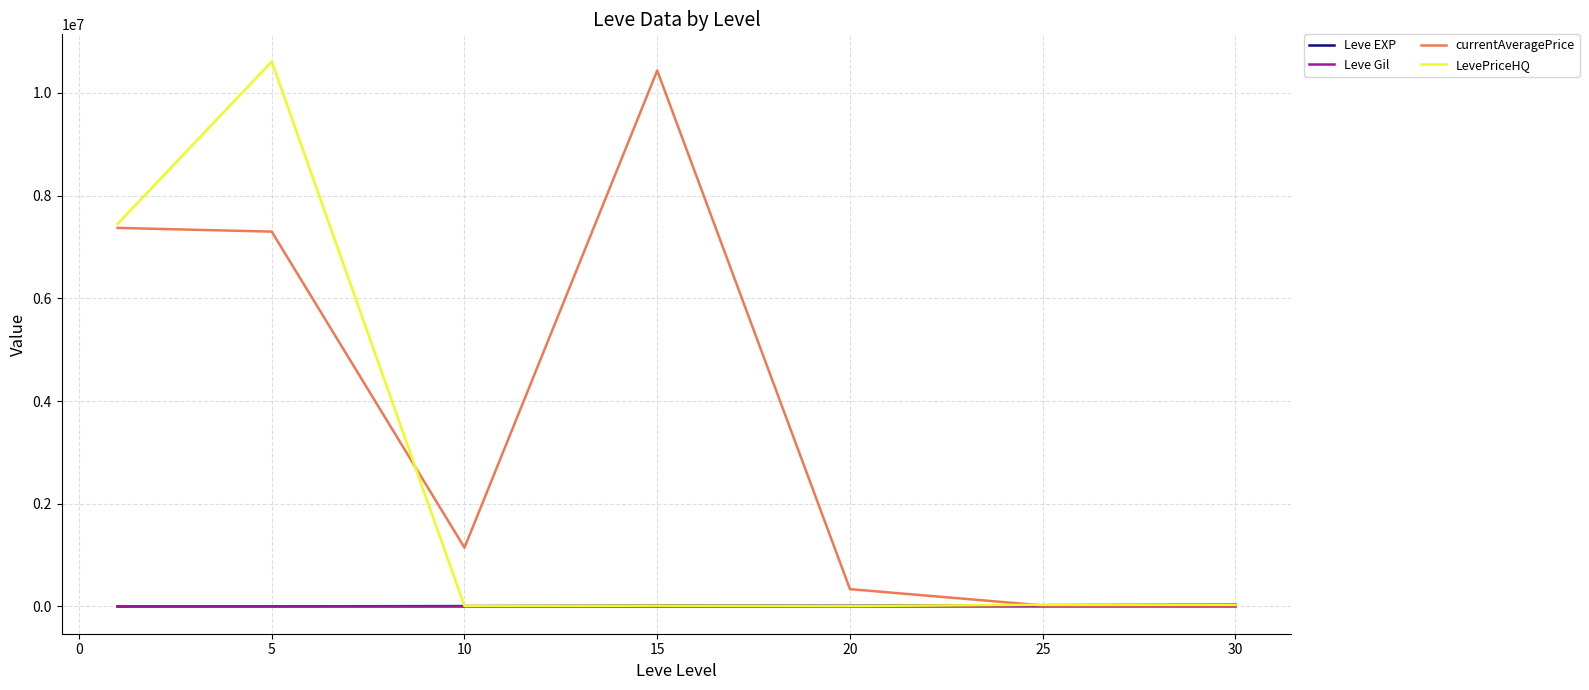

Which series has the largest total across all categories?

currentAveragePrice